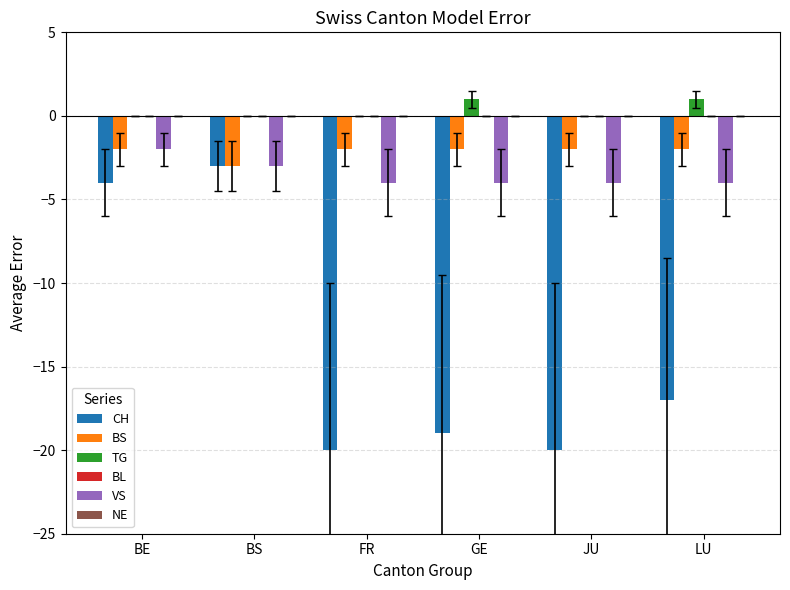

What is the sum of the CH values at GE and BE?

-23